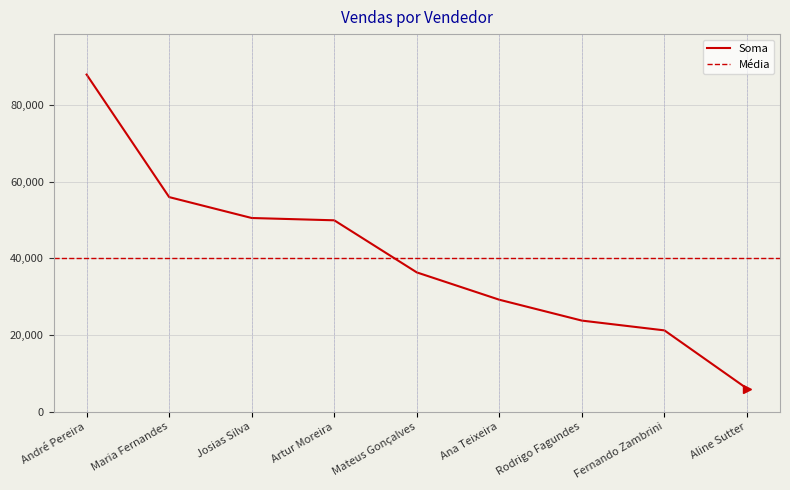

At which category does the chart reach its peak across all series?

André Pereira